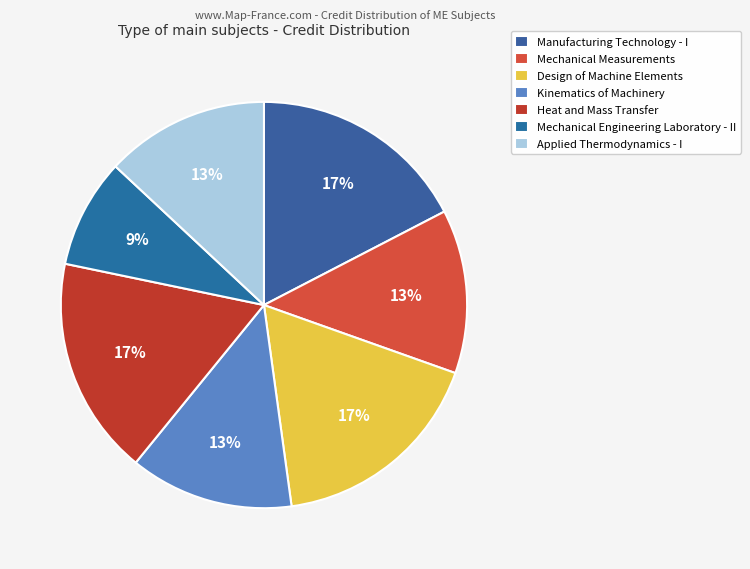

How many slices are in this pie chart?

7